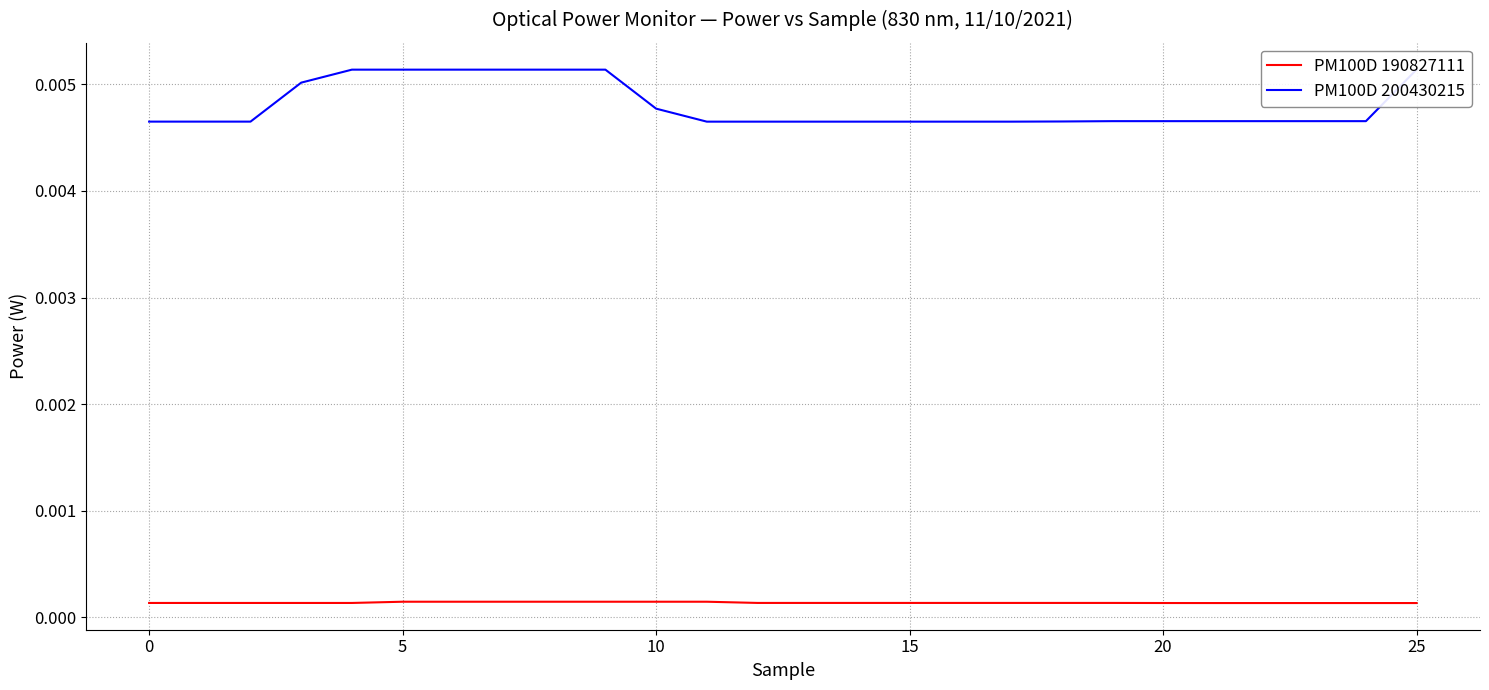

The value of PM100D 190827111 at 18 is 0.0. True or false?

True